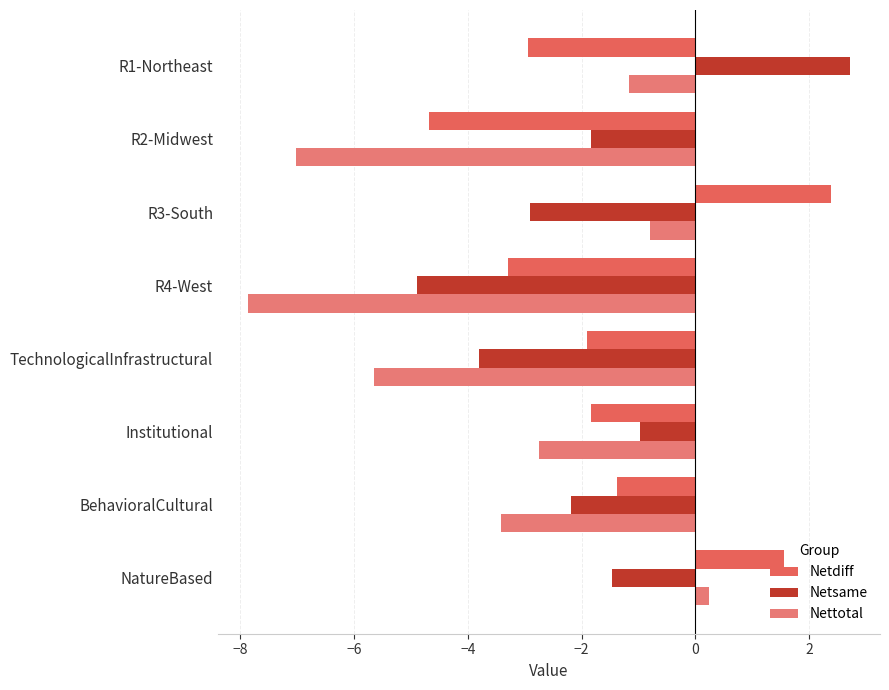

How many negative values does the Netdiff series have?

6